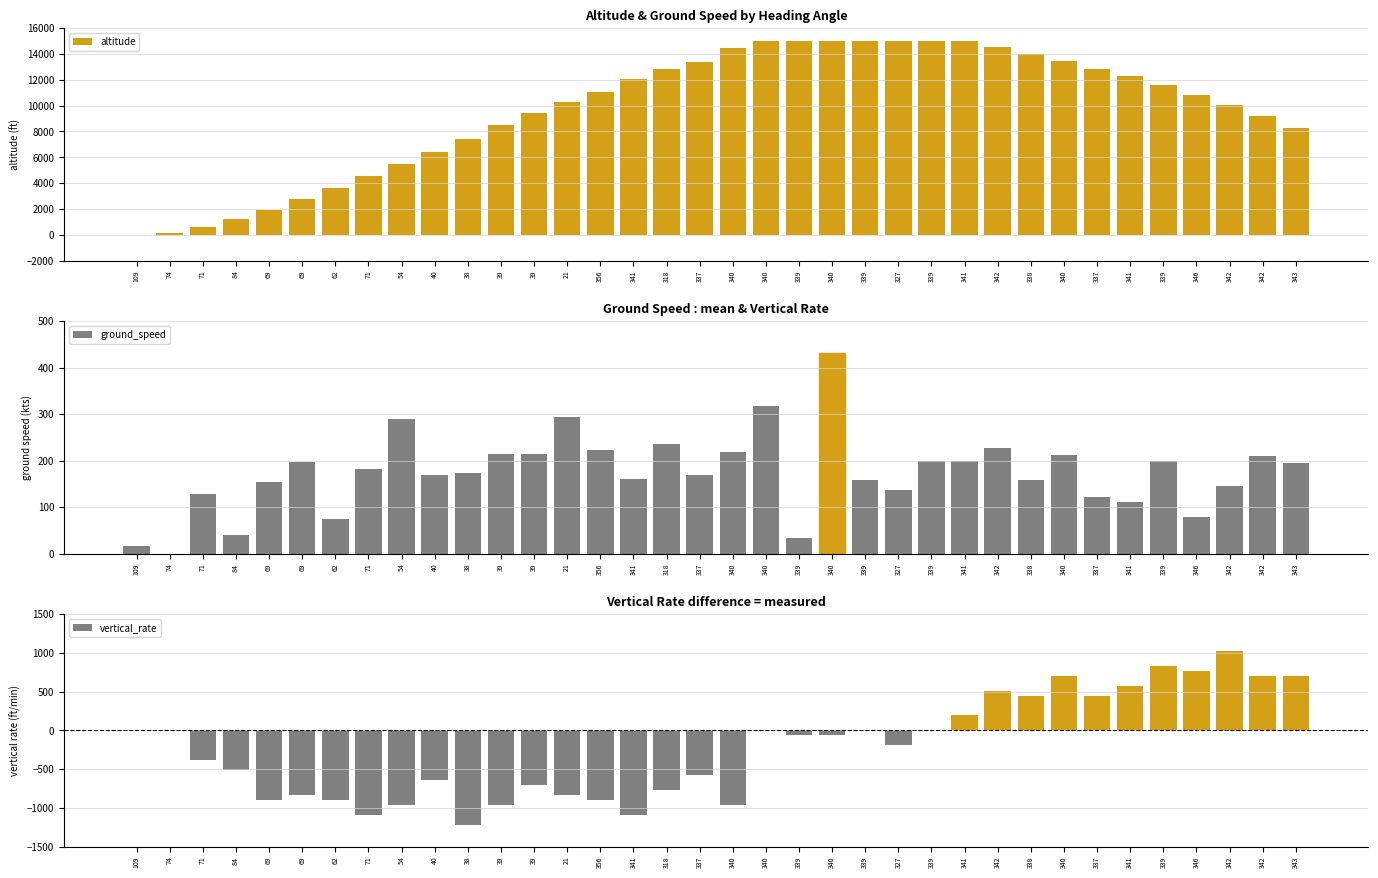

What is the label of the 30th bar from the left?

337